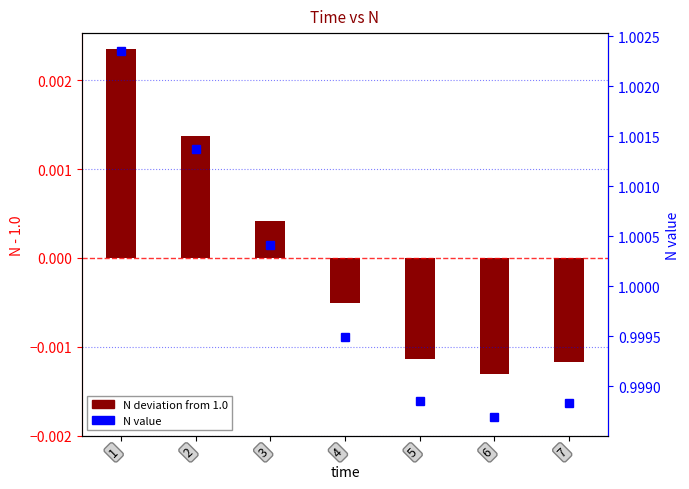

List the series in order of their overall mean, highest first.

N value, N deviation from 1.0